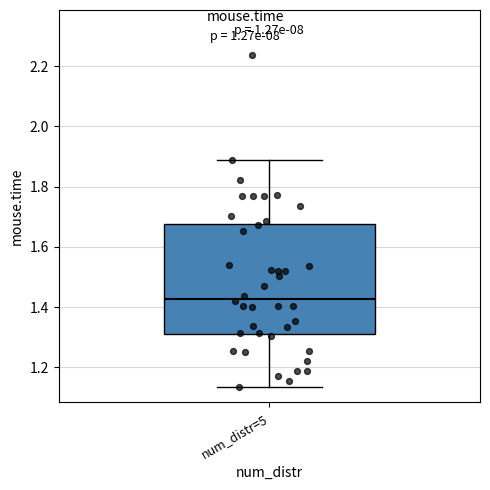

Read this box plot against the y-axis: the position of the median line, the range covered by the box, and the ends of both whiskers. The values are not printed on the chart, so give them approximately, as read against the axis.

median 1.42, box 1.32 to 1.68, whiskers 1.14 to 1.88